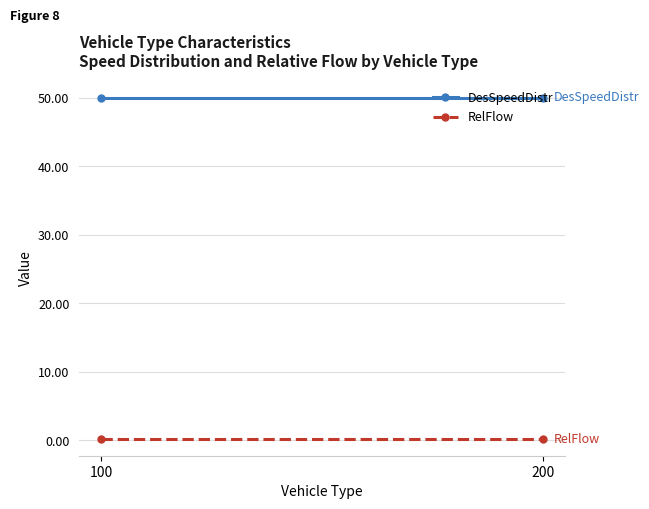

What is the spread (max minus min) of values at 200?

49.8